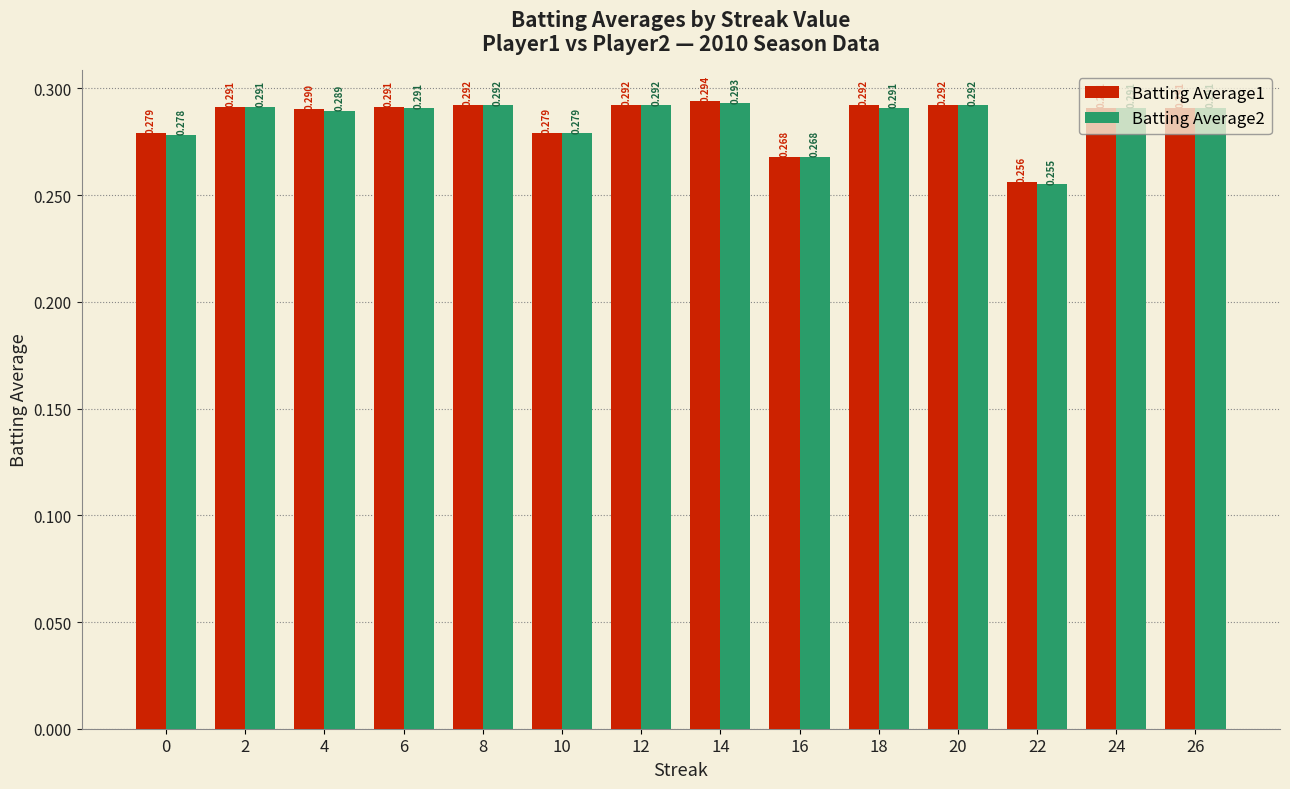

What is the average value of the Batting Average1 series?

0.3